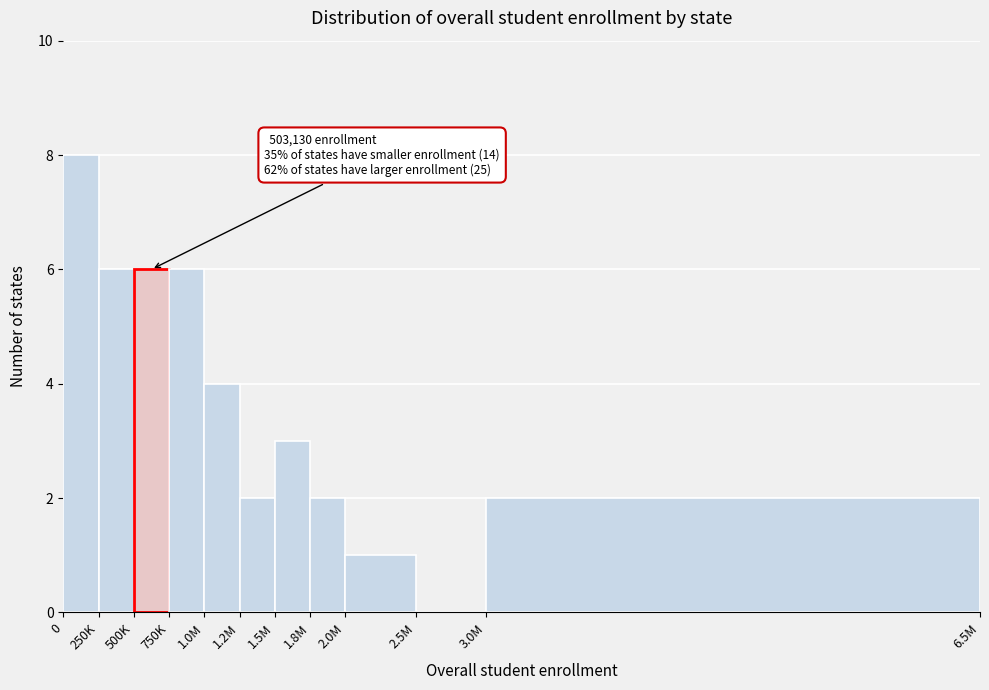

Reading left to right, what are all the values shown in this chart?

0=8	250K=6	500K=6	750K=6	1.0M=4	1.2M=2	1.5M=3	1.8M=2	2.0M=1	2.5M=0	3.0M=2